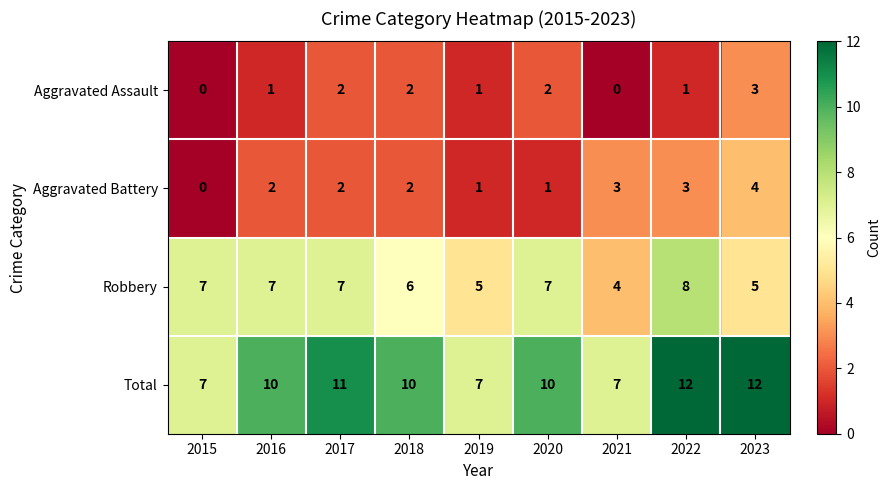

What is the difference between the maximum and minimum values in the Total series?

5